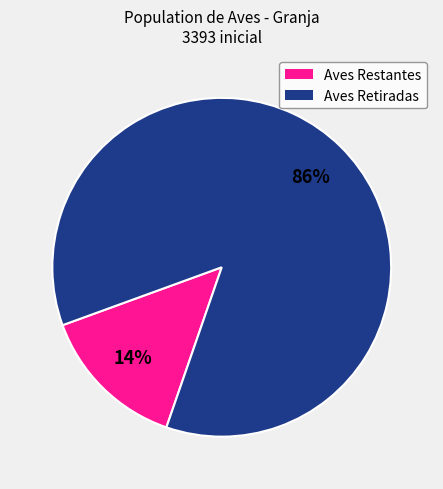

To the nearest percent, what is the average slice percentage?

50%